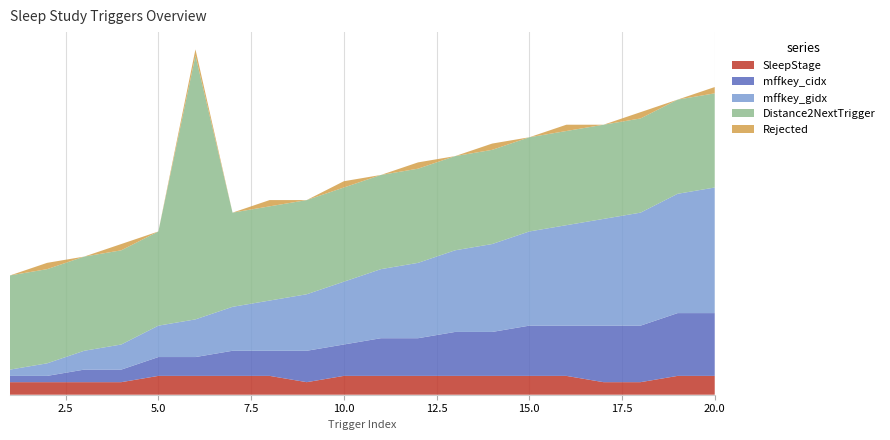

Reading left to right, extract all data points from this chart.

SleepStage: 1=2	2=2	3=2	4=2	5=3	6=3	7=3	8=3	9=2	10=3	11=3	12=3	13=3	14=3	15=3	16=3	17=2	18=2	19=3	20=3
mffkey_cidx: 1=1	2=1	3=2	4=2	5=3	6=3	7=4	8=4	9=5	10=5	11=6	12=6	13=7	14=7	15=8	16=8	17=9	18=9	19=10	20=10
mffkey_gidx: 1=1	2=2	3=3	4=4	5=5	6=6	7=7	8=8	9=9	10=10	11=11	12=12	13=13	14=14	15=15	16=16	17=17	18=18	19=19	20=20
Distance2NextTrigger: 1=15	2=15	3=15	4=15	5=15	6=42	7=15	8=15	9=15	10=15	11=15	12=15	13=15	14=15	15=15	16=15	17=15	18=15	19=15	20=15
Rejected: 1=0	2=1	3=0	4=1	5=0	6=1	7=0	8=1	9=0	10=1	11=0	12=1	13=0	14=1	15=0	16=1	17=0	18=1	19=0	20=1